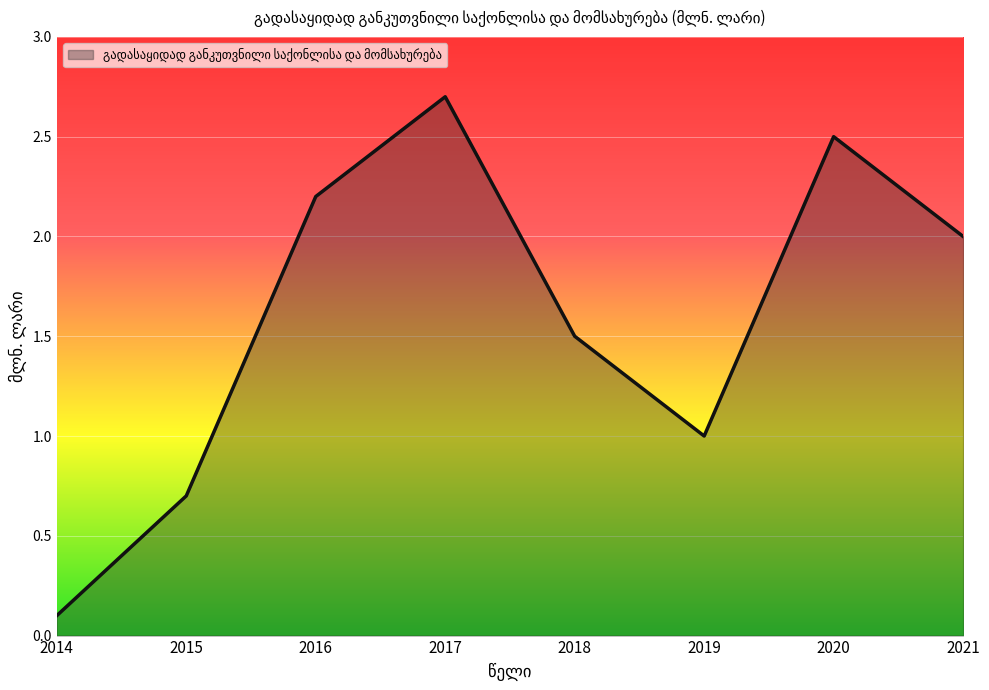

At which label is the value closest to 1?

2019